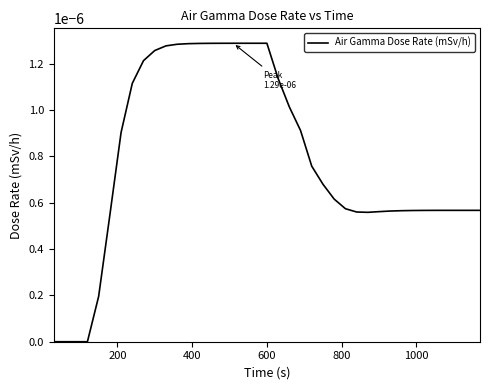

Does the chart have visible grid lines?

No